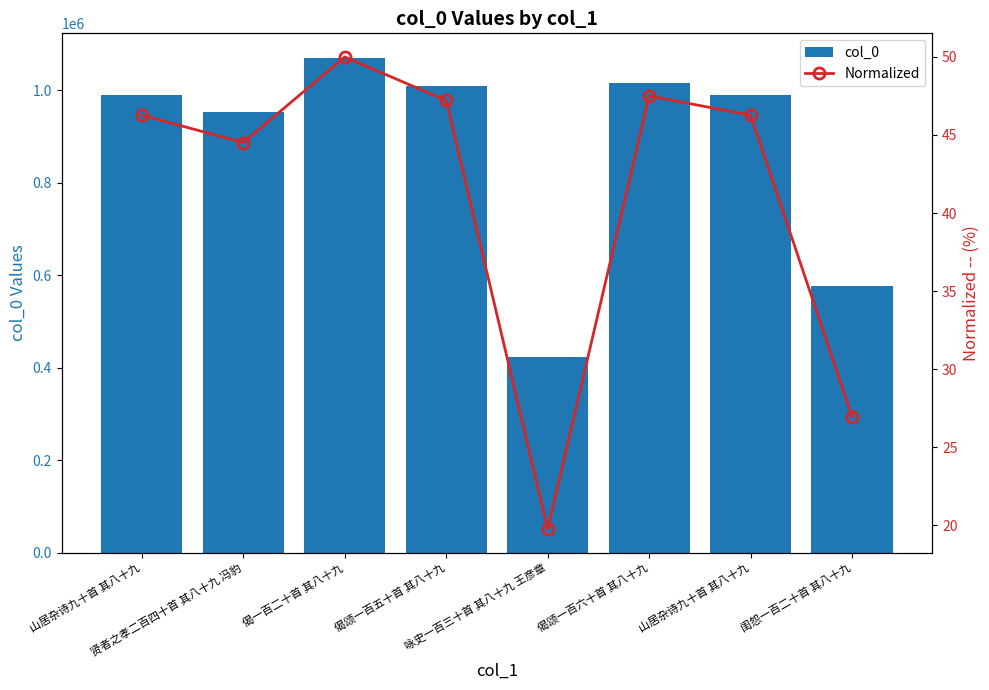

What is the difference between the maximum and minimum values in the Normalized series?

30.2